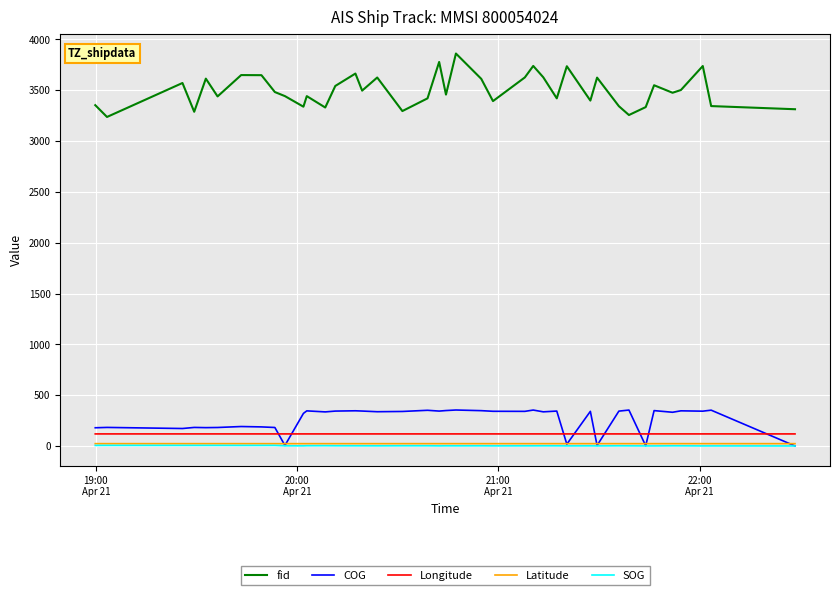

What is the maximum value shown in the chart?

3861.0